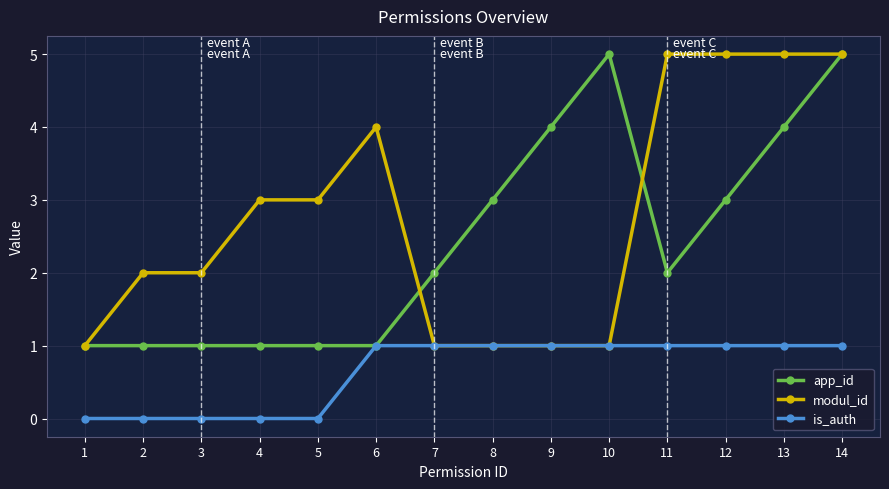

What is the maximum value shown in the chart?

5